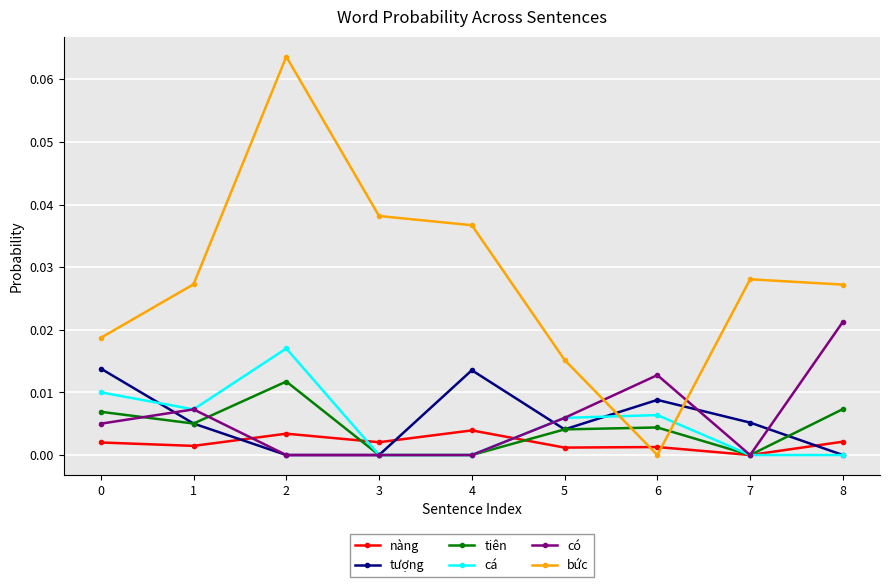

True or false: tiên and nàng cross at least once.

True